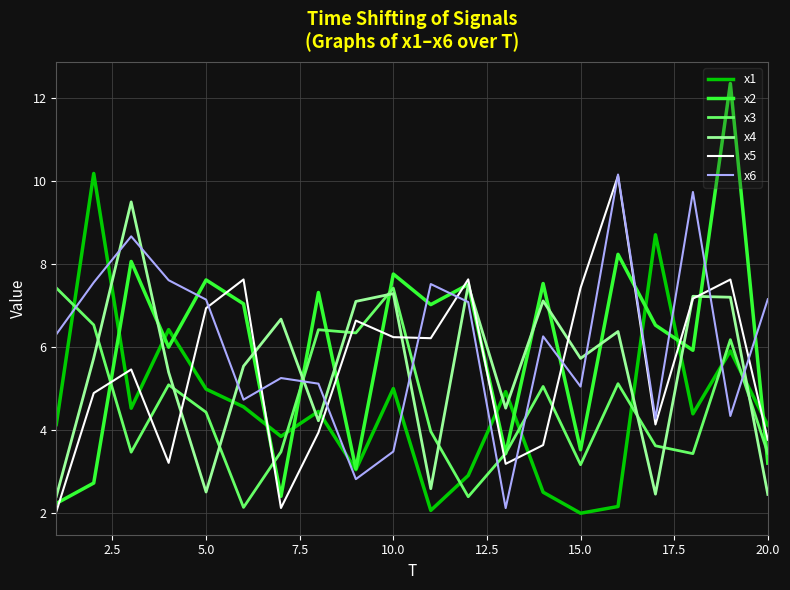

Which series has the largest range (max minus min)?

x2